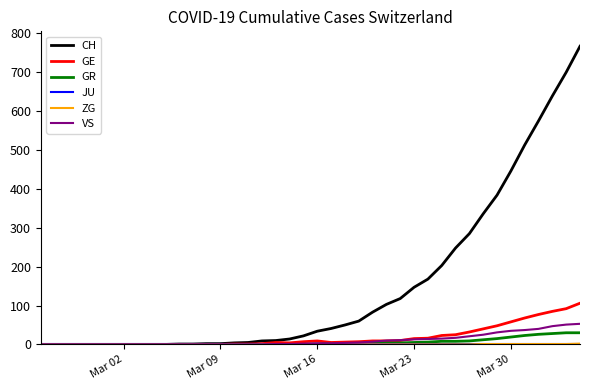

What is the highest value of the GR series?

30